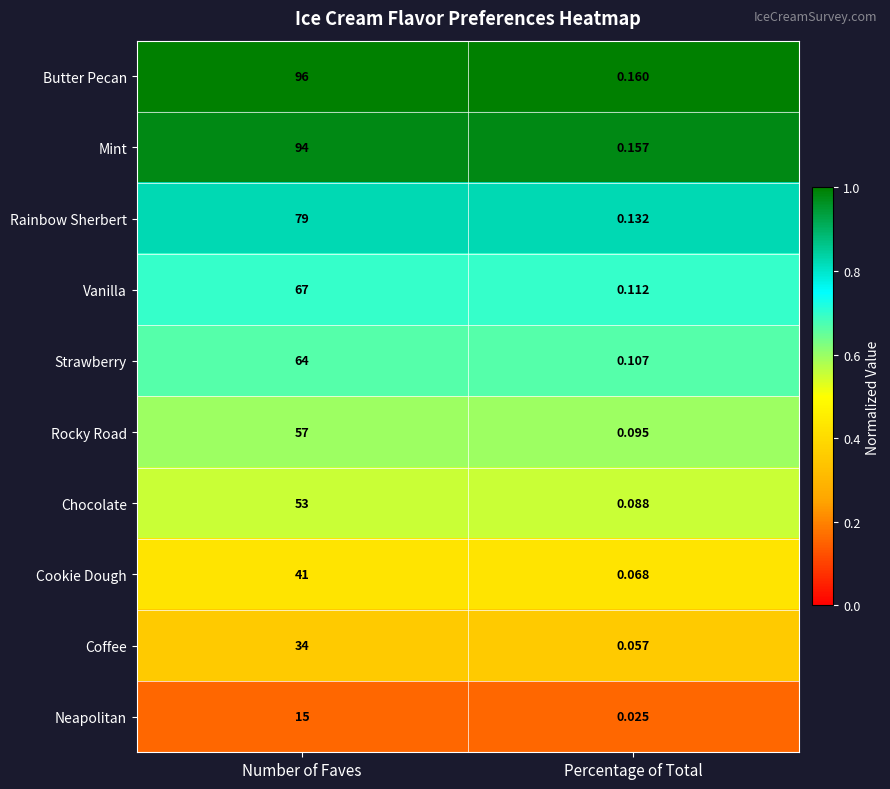

At which label does Neapolitan reach its minimum?

Percentage of Total